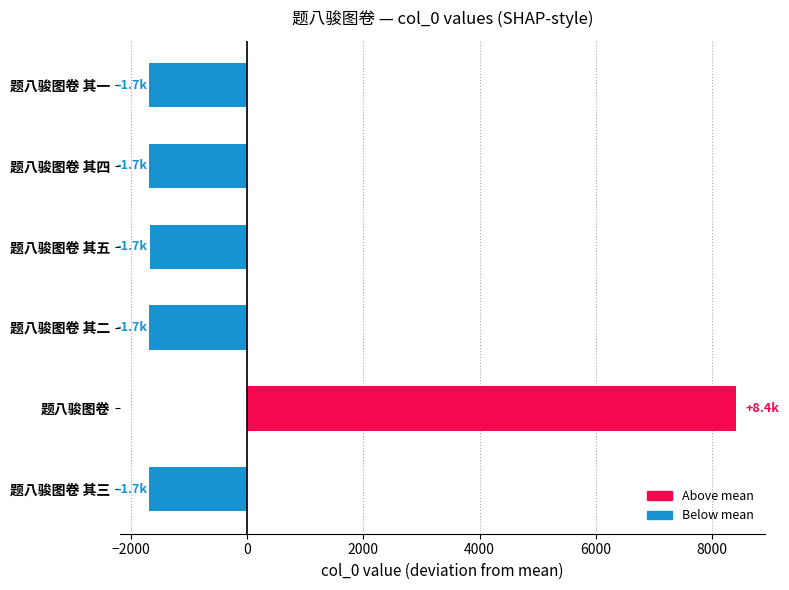

What is the greatest value displayed?

8406.7